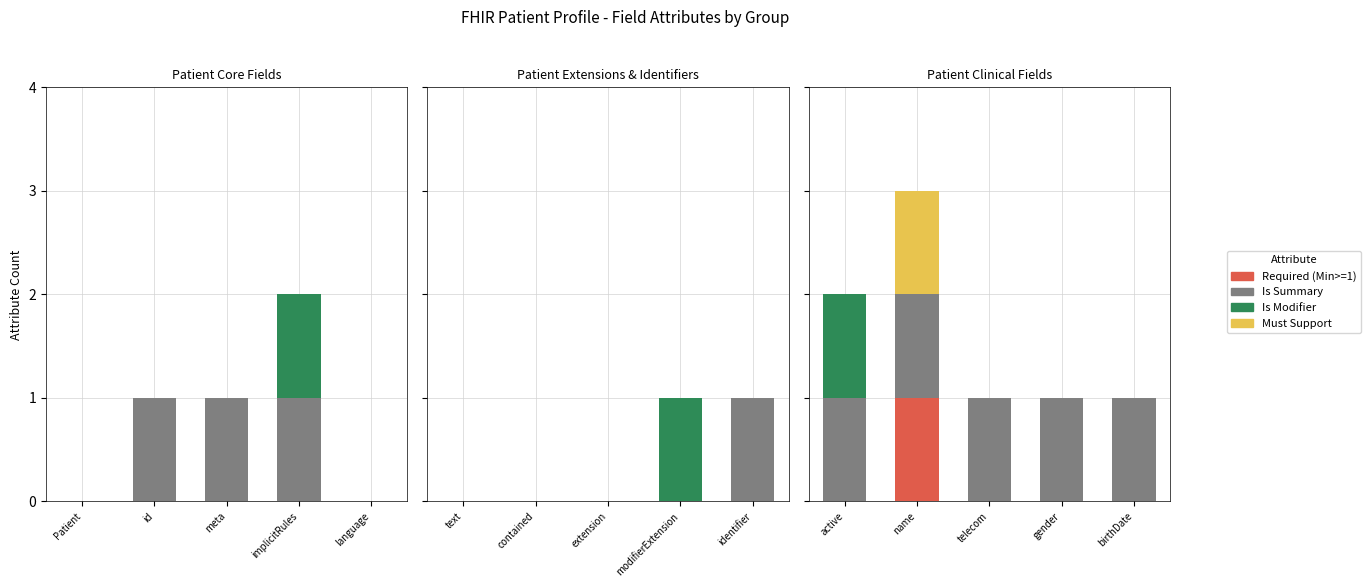

Which series has the largest total across all categories?

Is Summary